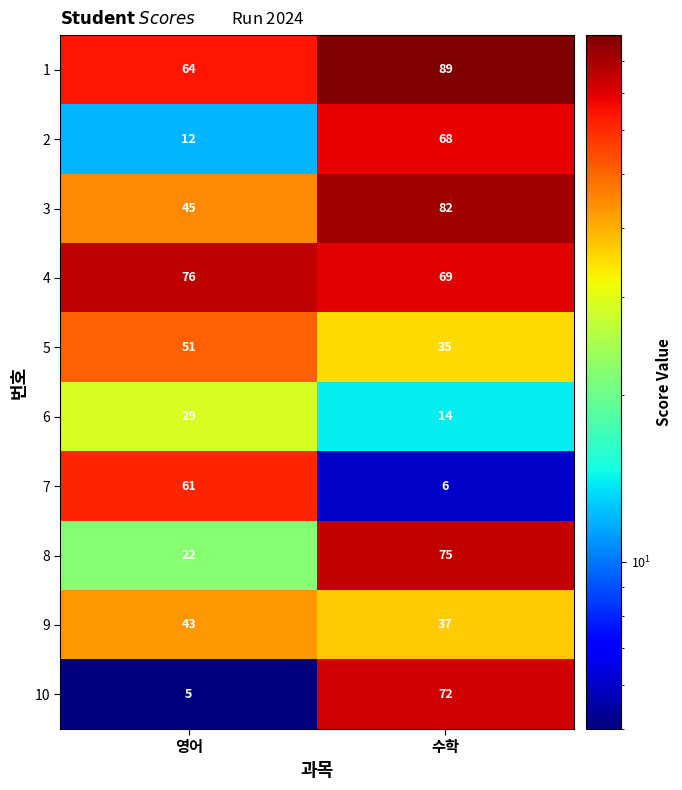

Which series has the widest spread of values?

10